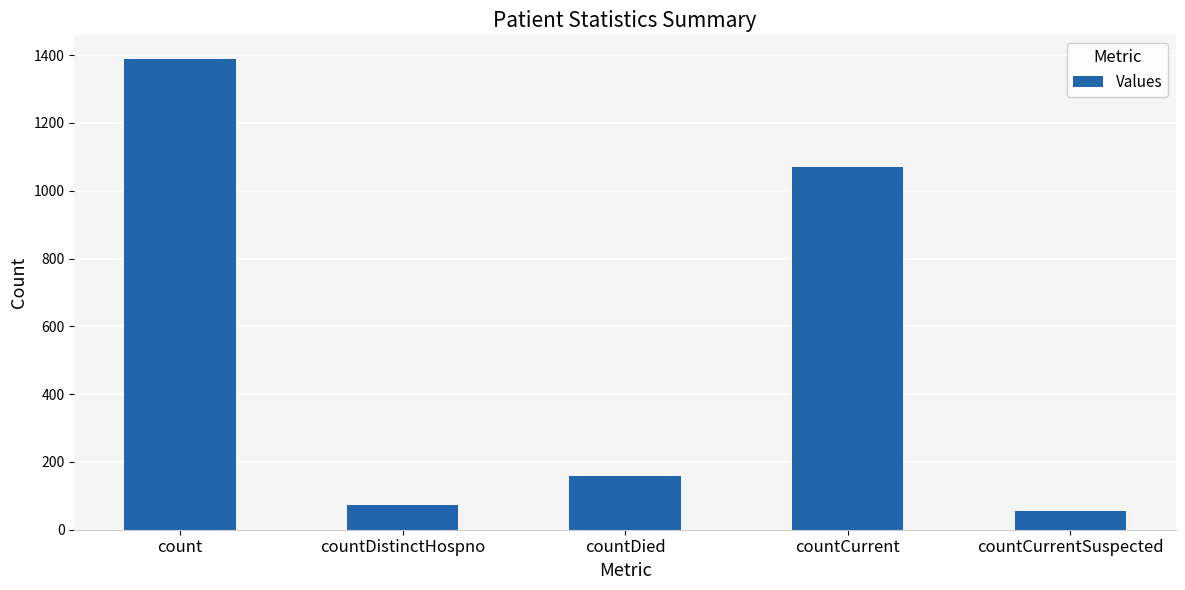

Reading left to right, transcribe all the data shown in this chart.

1389	73	159	1069	55